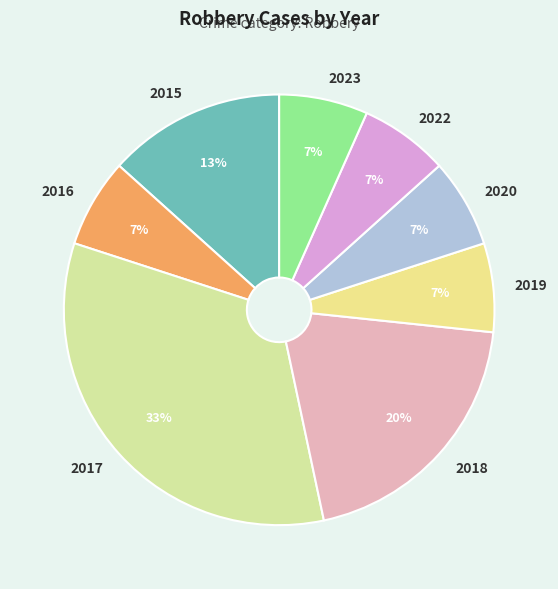

Do 2019 and 2023 together represent more than half of the pie?

No